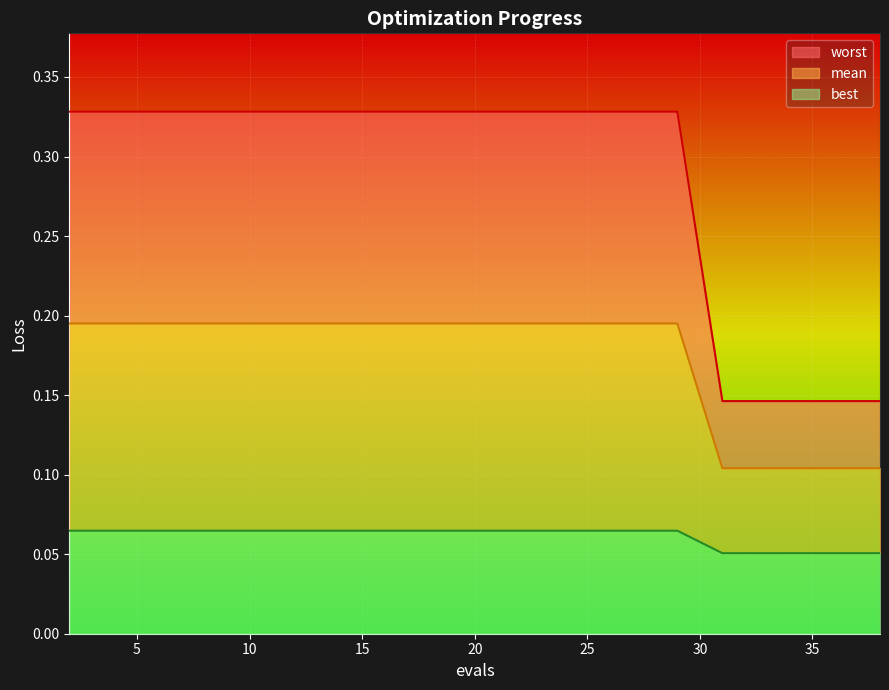

What is the value of the best point at the 16th from the left?

0.1